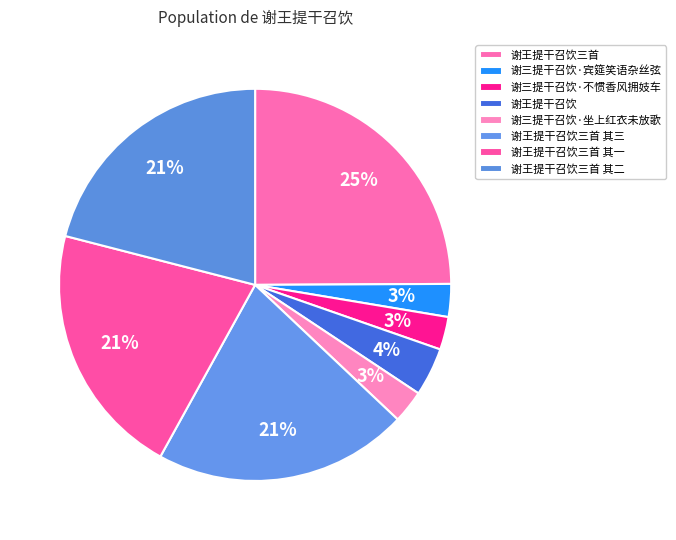

What is the smallest slice in the pie chart?

谢三提干召饮·不惯香风拥妓车